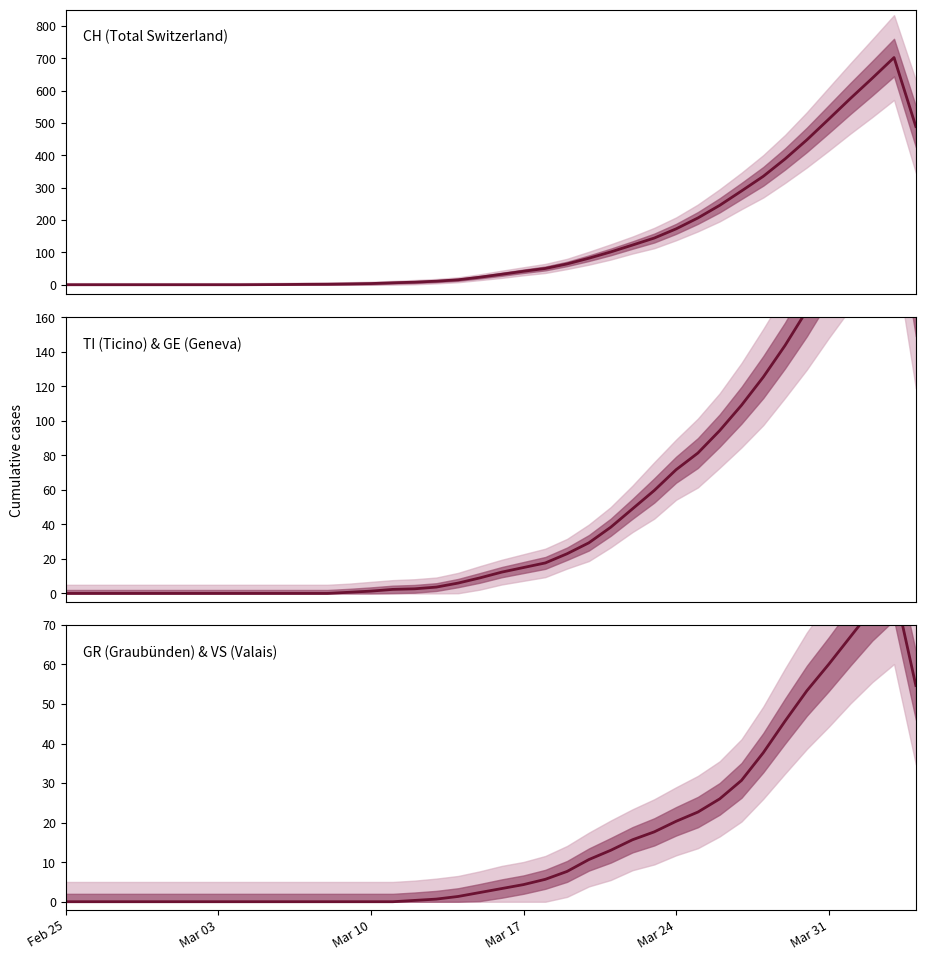

True or false: TI (Ticino) & GE (Geneva) has a value of 129.1 at 9.

False